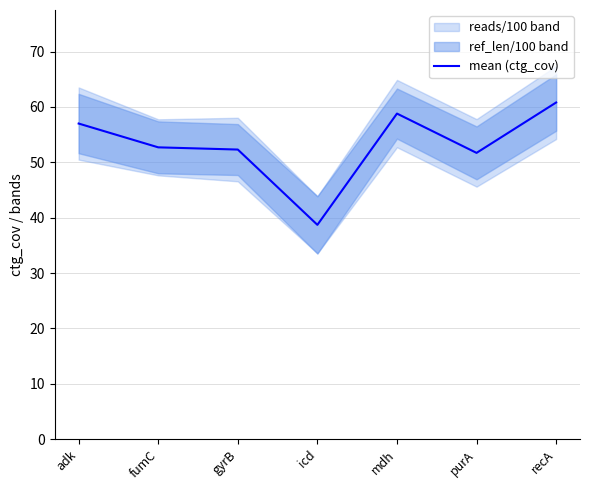

Reading left to right, transcribe all the data shown in this chart.

adk=57.0	fumC=52.7	gyrB=52.3	icd=38.7	mdh=58.8	purA=51.7	recA=60.8